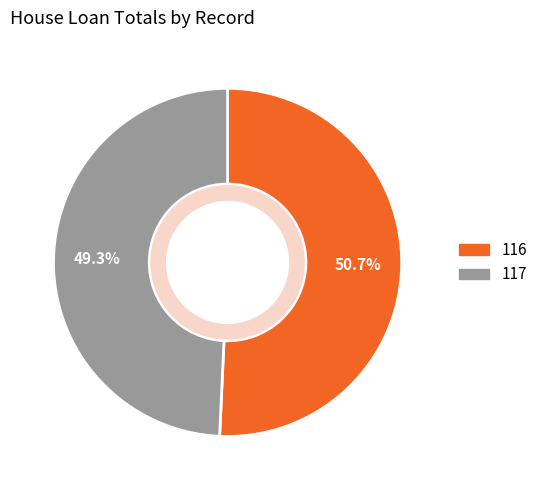

How many segments does this pie chart have?

2